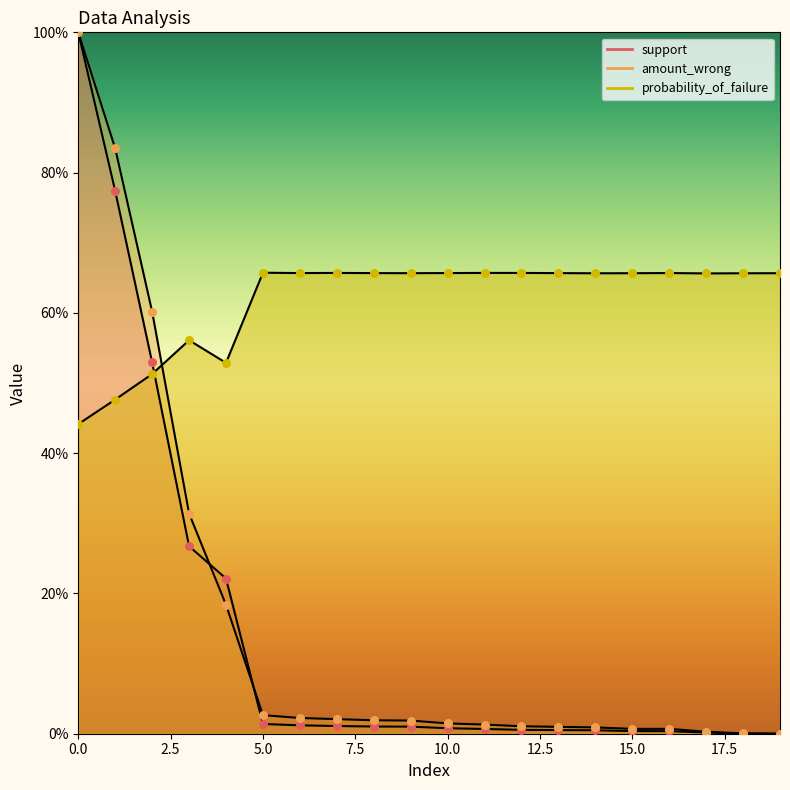

What are all the series names shown in the legend?

support, amount_wrong, probability_of_failure